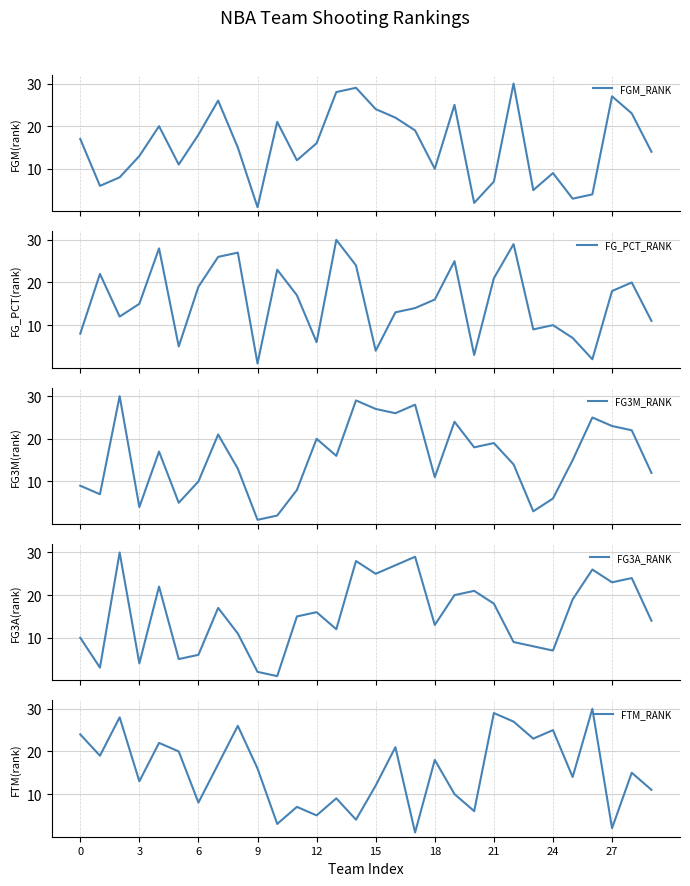

What is the highest value of the FGM_RANK series?

30